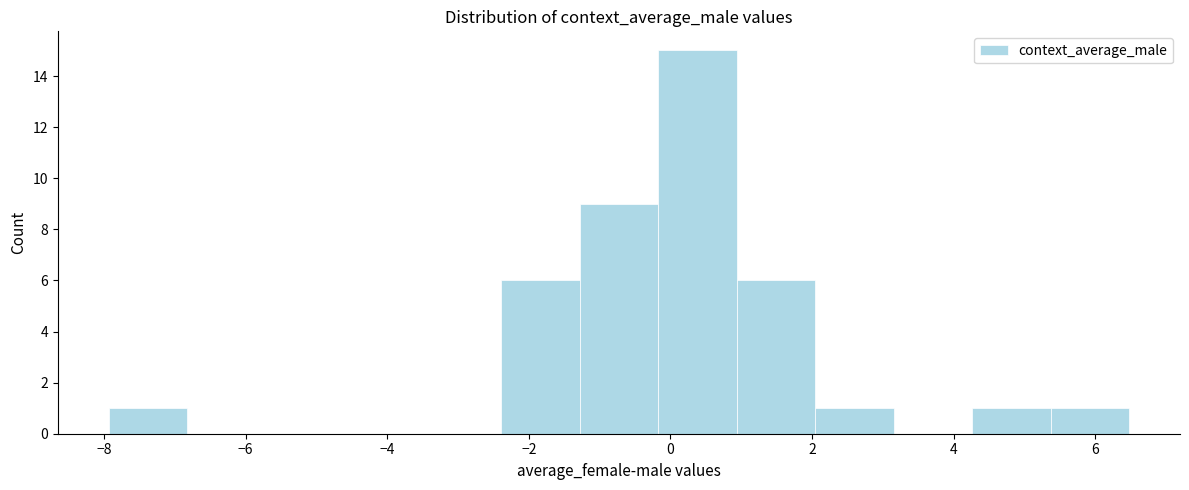

Reading left to right, list every bar in this chart as the range it spans on the x-axis followed by its height. Neither the bar edges nor the heights are printed on the chart, so give them approximately, as read against the axes.

-8.0 to -6.8: 1
-6.8 to -5.8: 0
-5.8 to -4.6: 0
-4.6 to -3.4: 0
-3.4 to -2.4: 0
-2.4 to -1.2: 6
-1.2 to -0.2: 9
-0.2 to 1.0: 15
1.0 to 2.0: 6
2.0 to 3.2: 1
3.2 to 4.2: 0
4.2 to 5.4: 1
5.4 to 6.4: 1